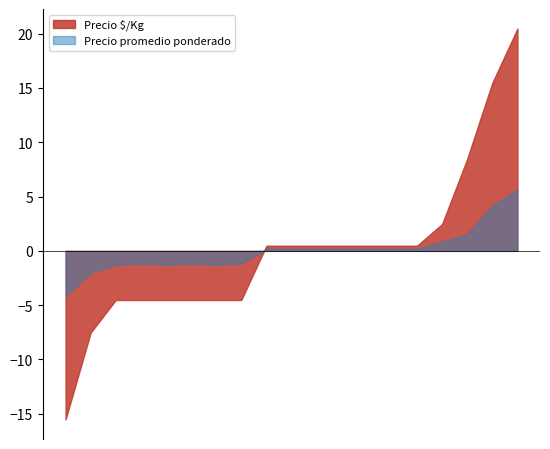

True or false: Precio $/Kg and Precio promedio ponderado intersect in this chart.

True